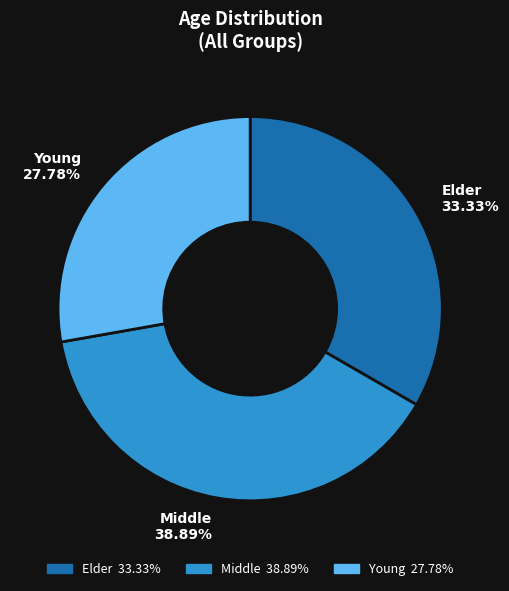

Is there a majority slice in this chart?

No